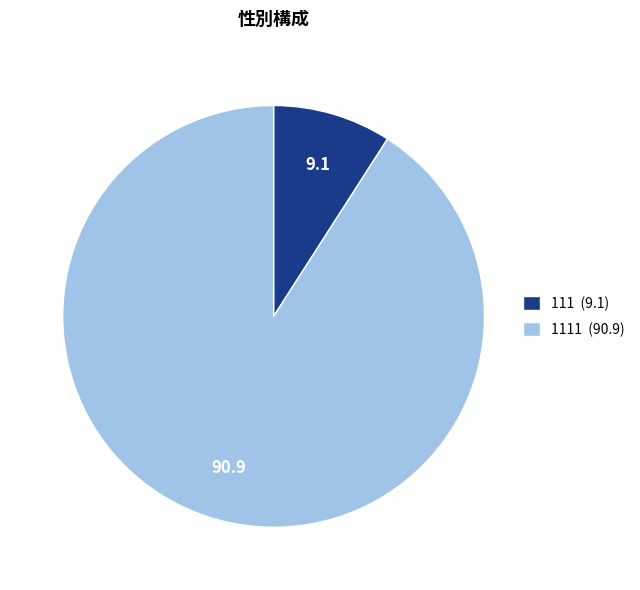

Is 111 (9.1) the majority of the pie?

No